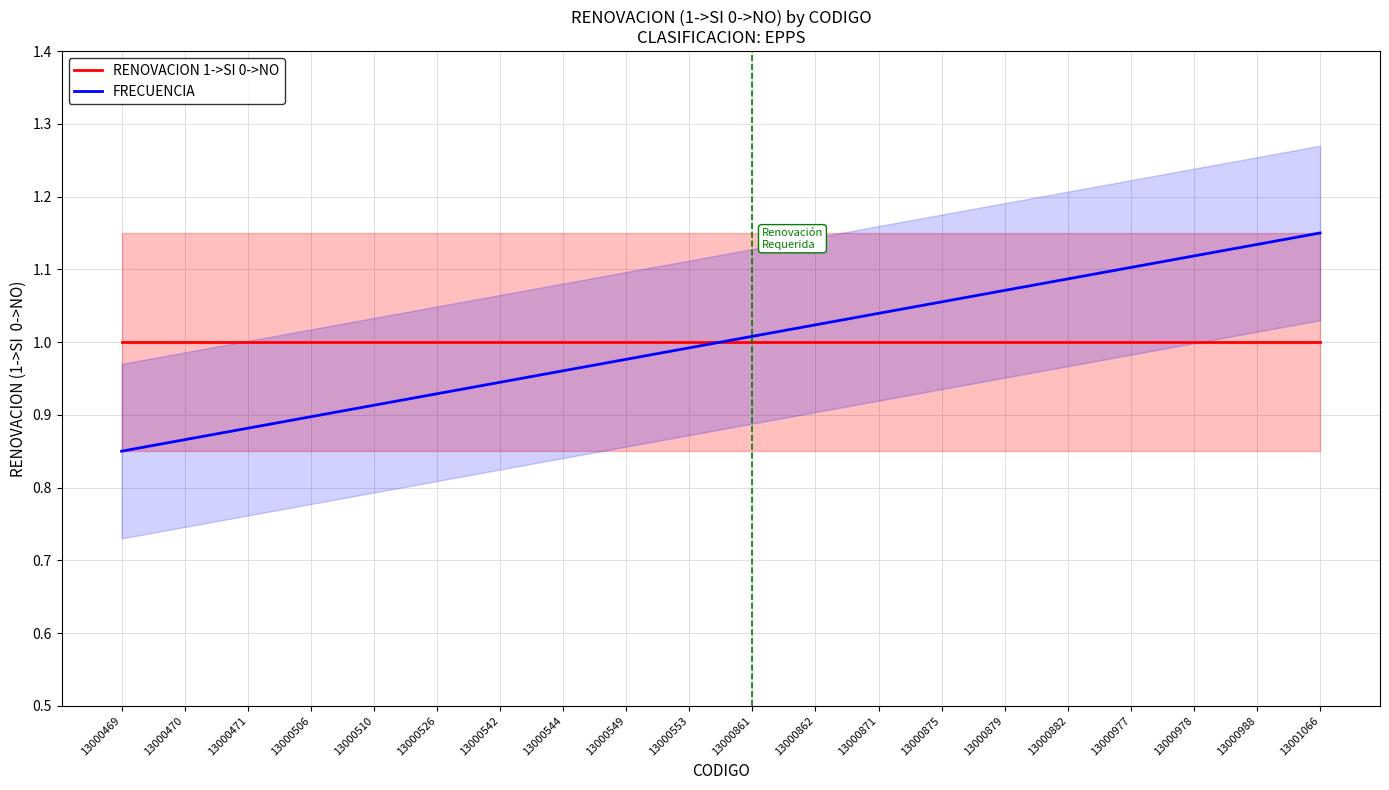

Which series changed the most between 13000549 and 13000879?

FRECUENCIA